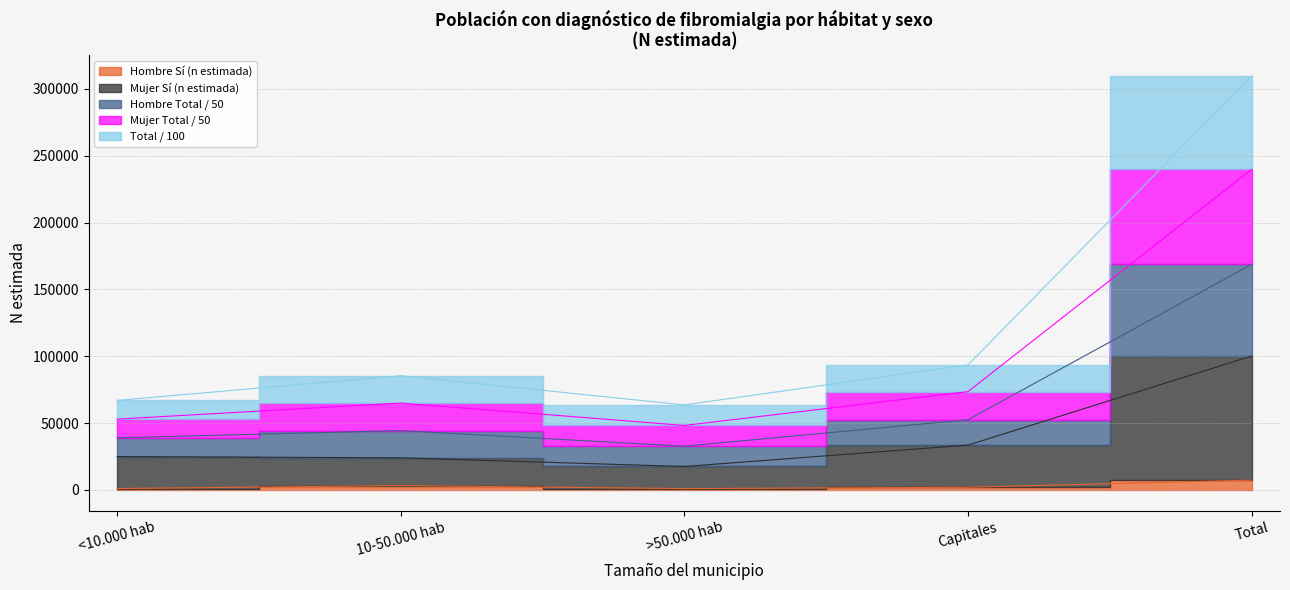

What is the difference between the highest and lowest values at Capitales?

91519.2